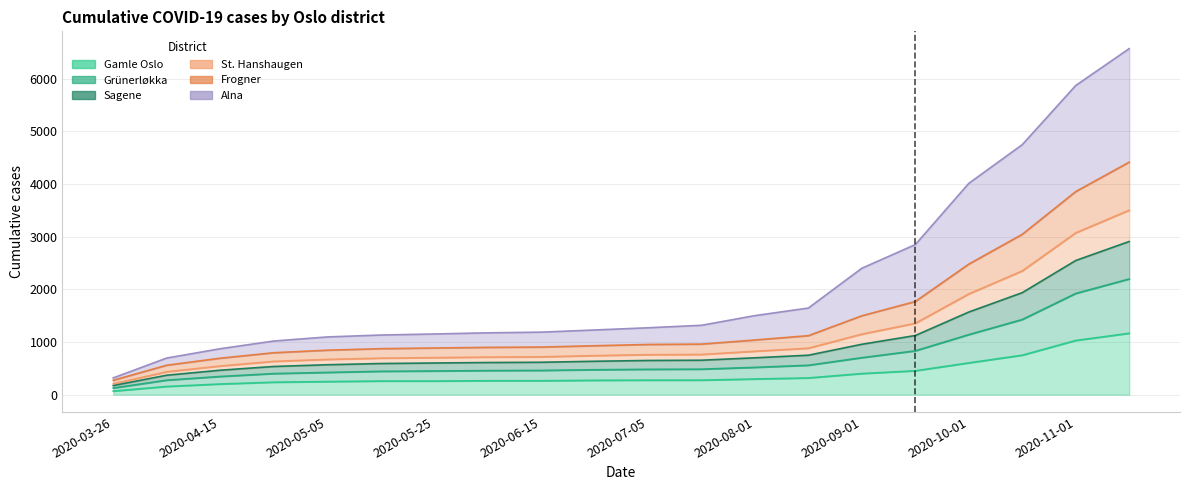

Does the chart have visible grid lines?

Yes